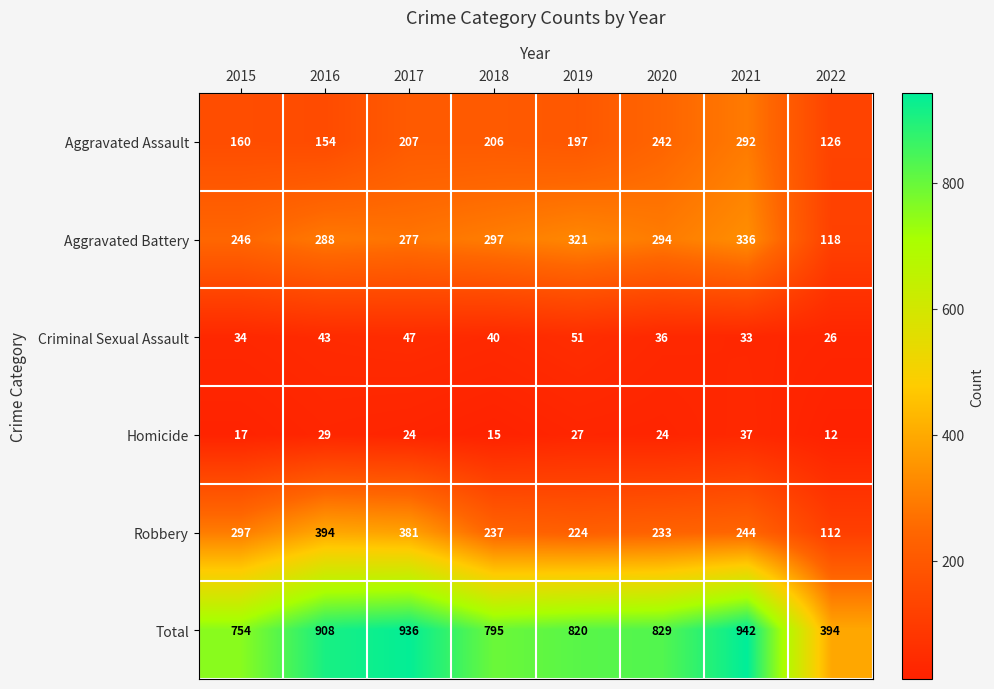

What is the smallest value displayed?

12